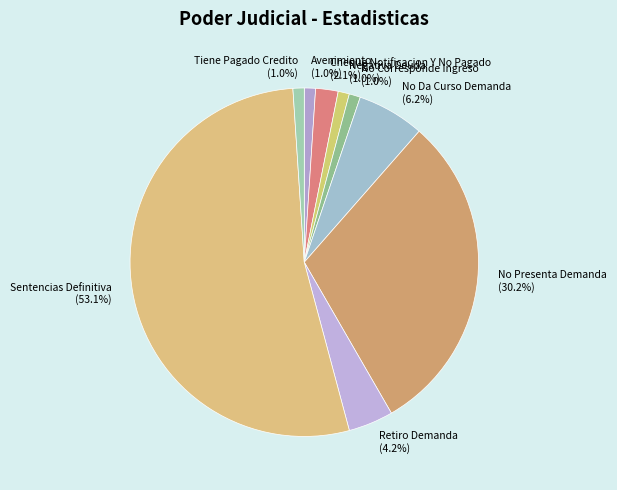

Combined, what portion of the pie is No Da Curso Demanda and Cheque Notificacion Y No Pagado?

8.3%